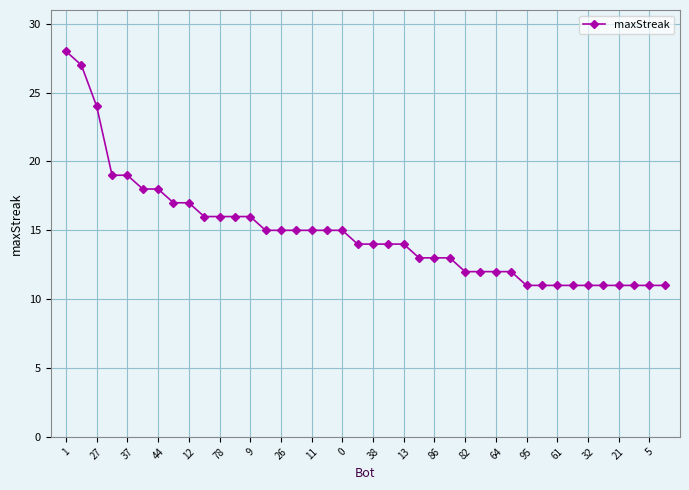

Count the number of data series in this chart.

1